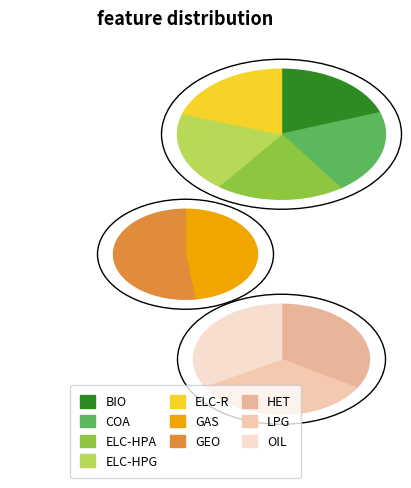

To the nearest percent, what portion does ELC-R represent?

10%